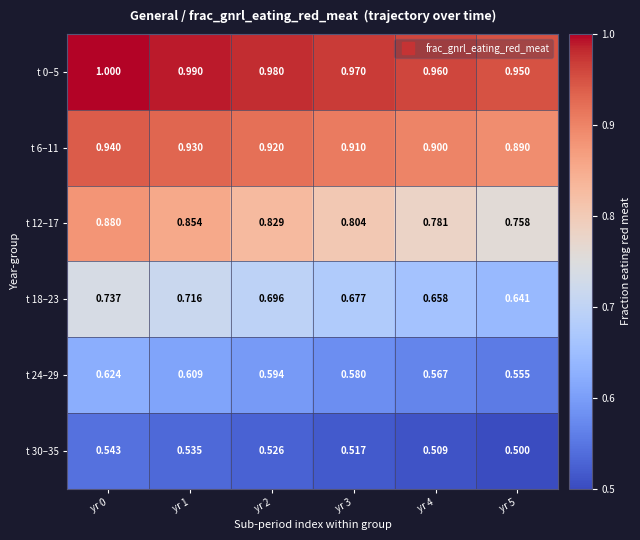

Between yr 1 and yr 3, which series saw the biggest shift?

t 12–17